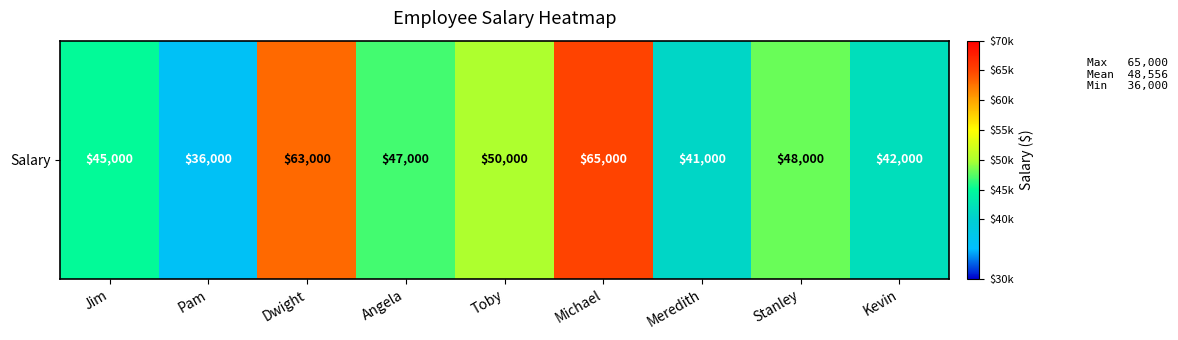

What is the difference between the maximum and minimum values?

29000